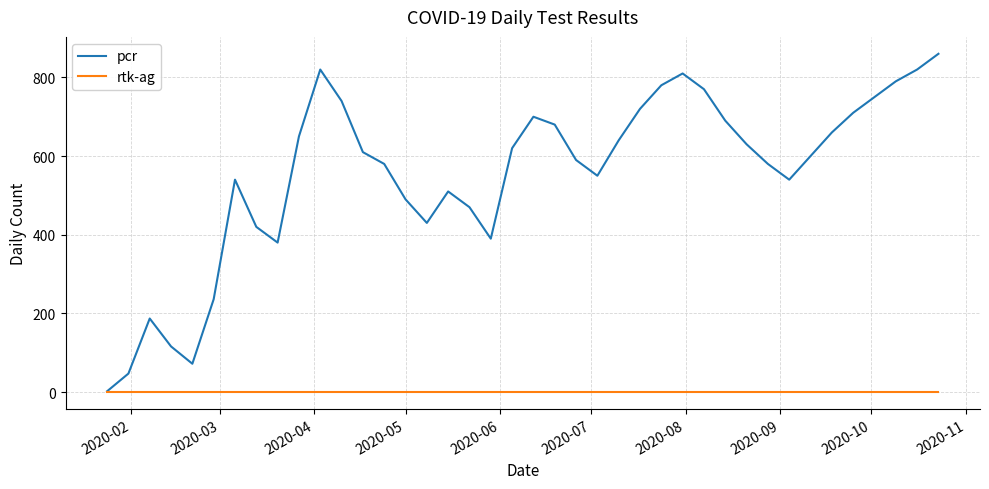

Rank the series by their maximum value, from lowest to highest.

rtk-ag, pcr